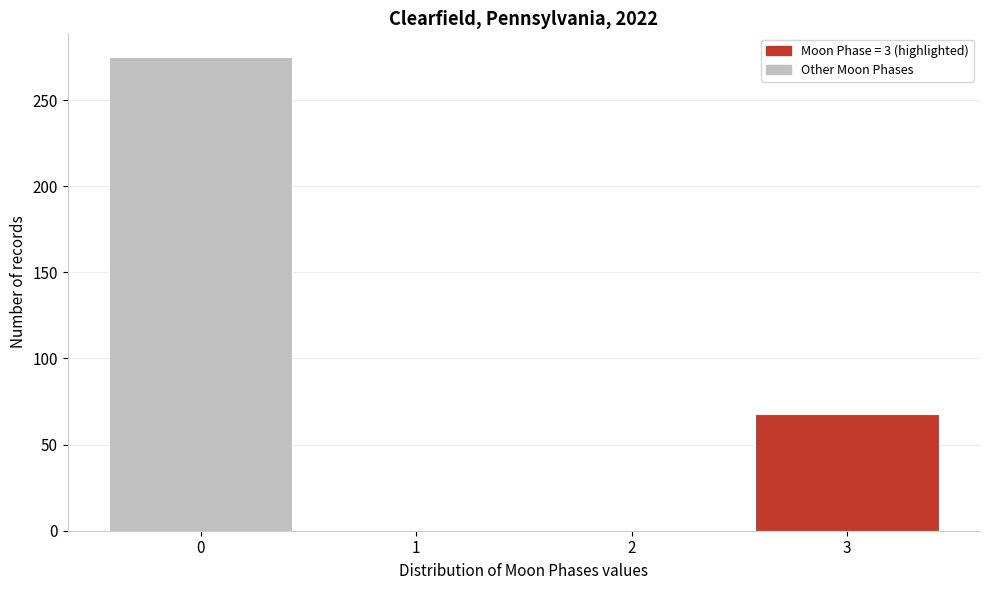

Reading right to left, what are all the values shown in this chart?

3=68	2=0	1=0	0=275